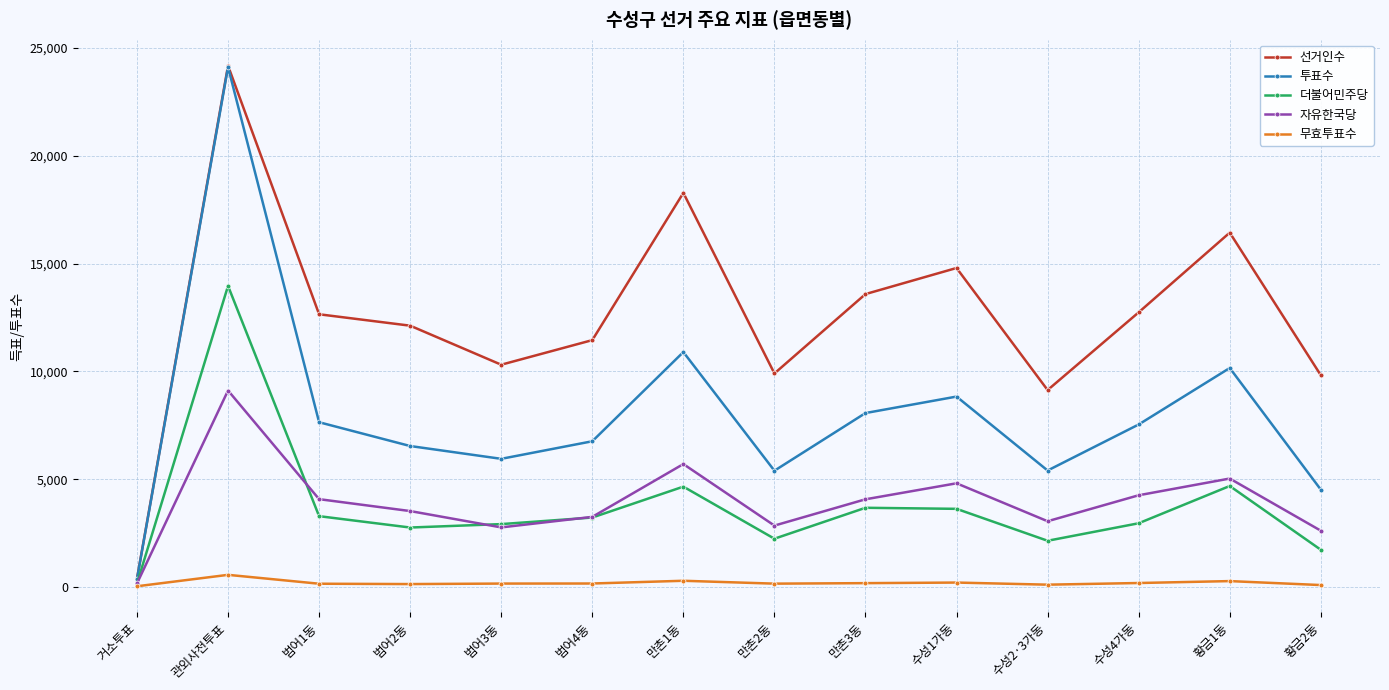

What is the label of the 3rd point from the right?

수성4가동